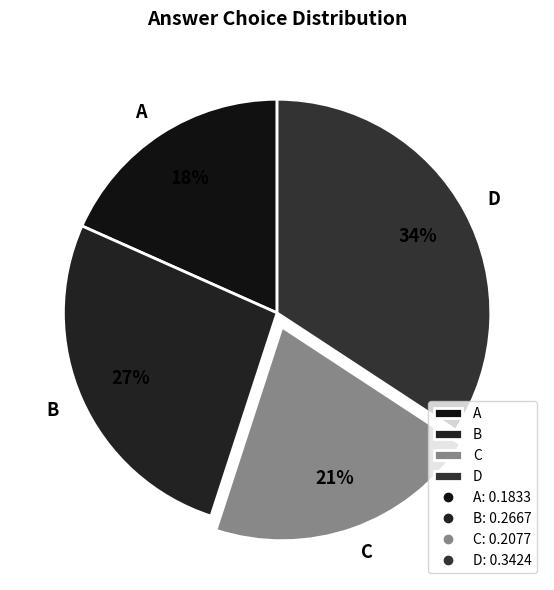

Do D and B together represent more than half of the pie?

Yes